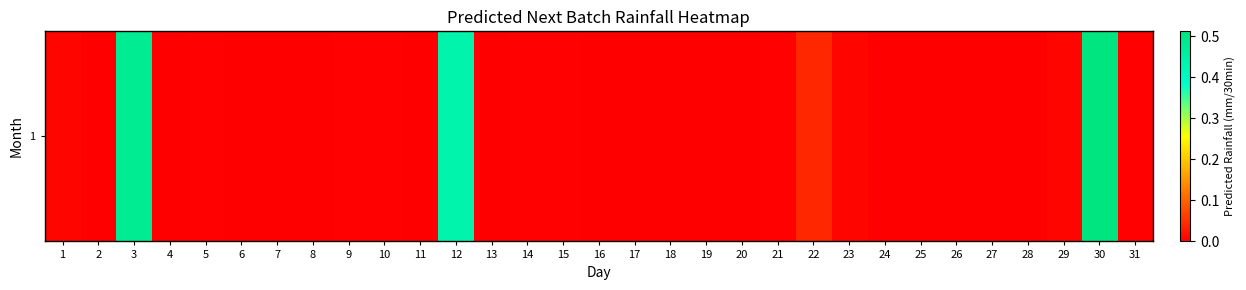

The value at 14 is 0.0. True or false?

False